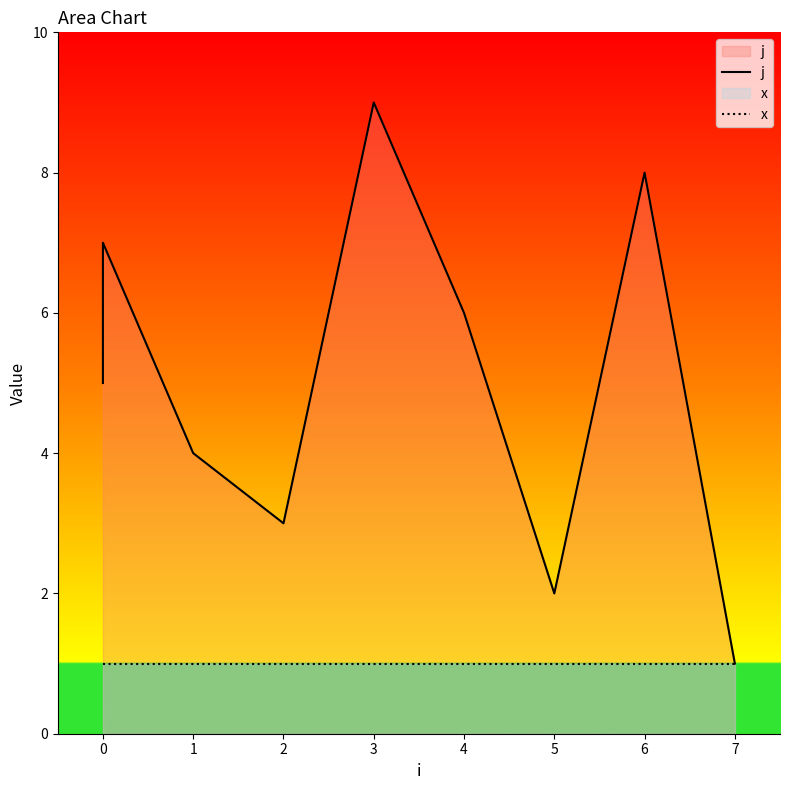

Which series has the largest range (max minus min)?

j